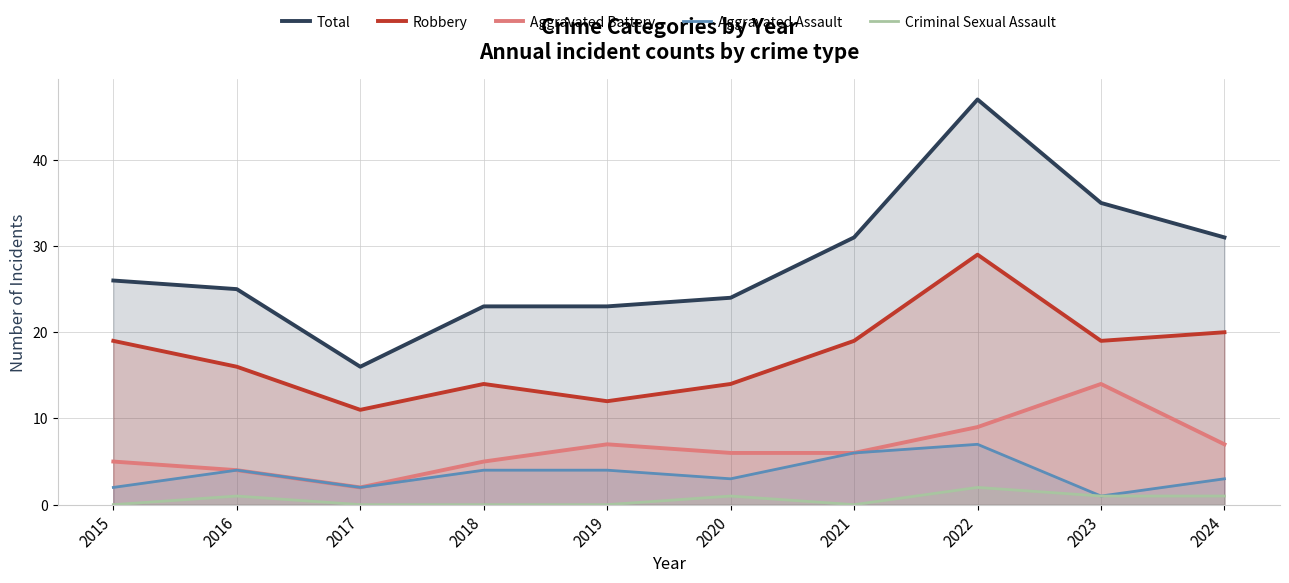

In Robbery, how many points are lower than both neighbors (excluding endpoints)?

3